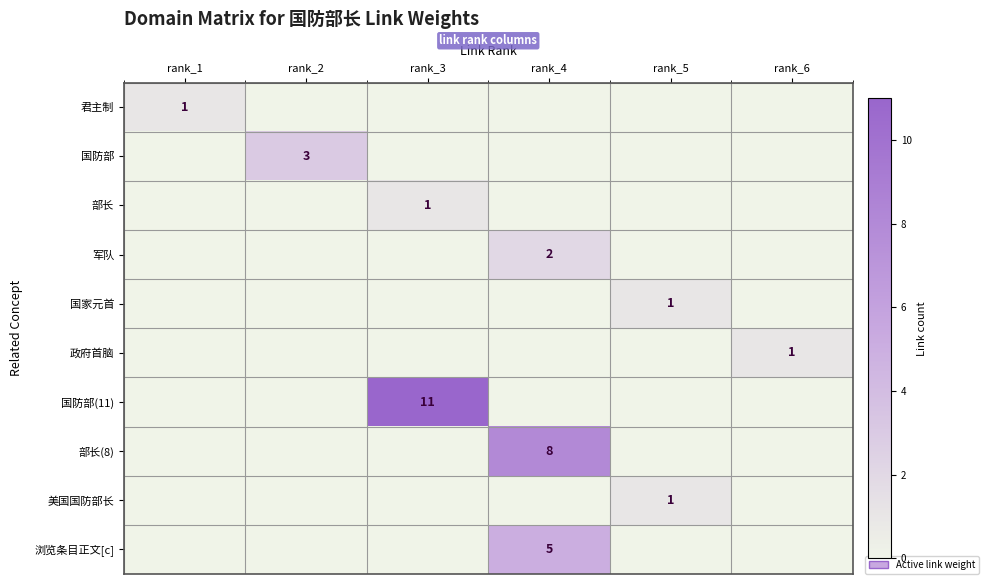

The 浏览条目正文[c] series shows 2 at rank_4. True or false?

False